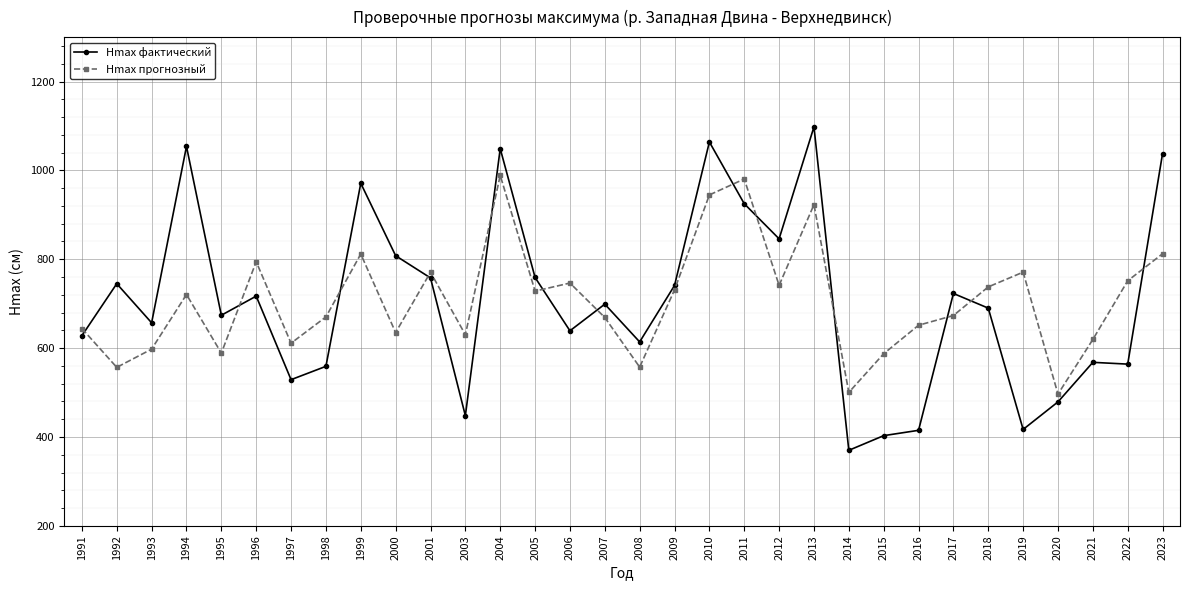

At how many categories does at least one series exceed 858?

7